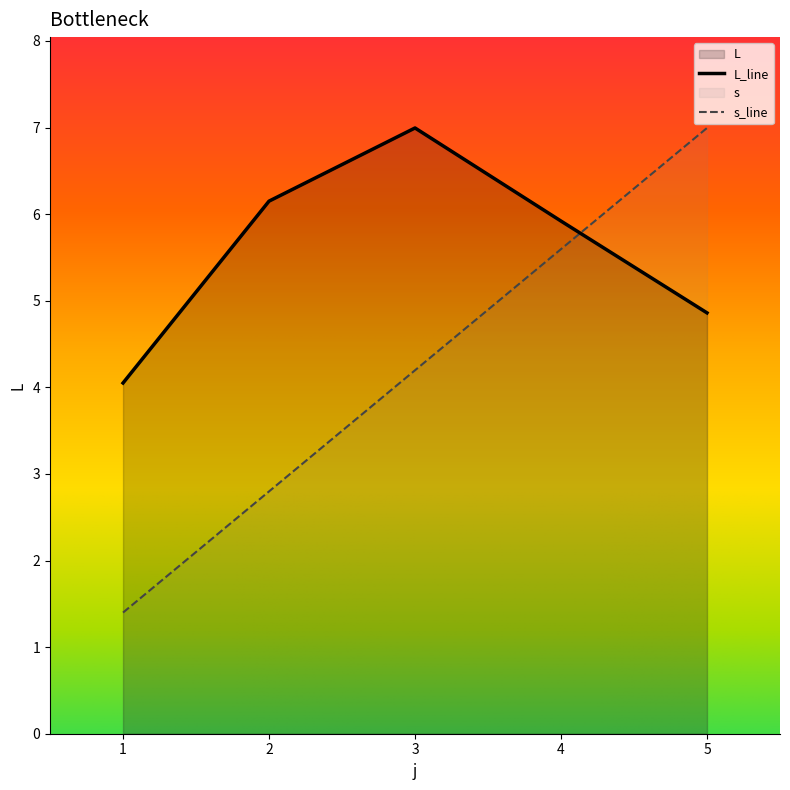

True or false: s has a value of 0.8 at 1.

False